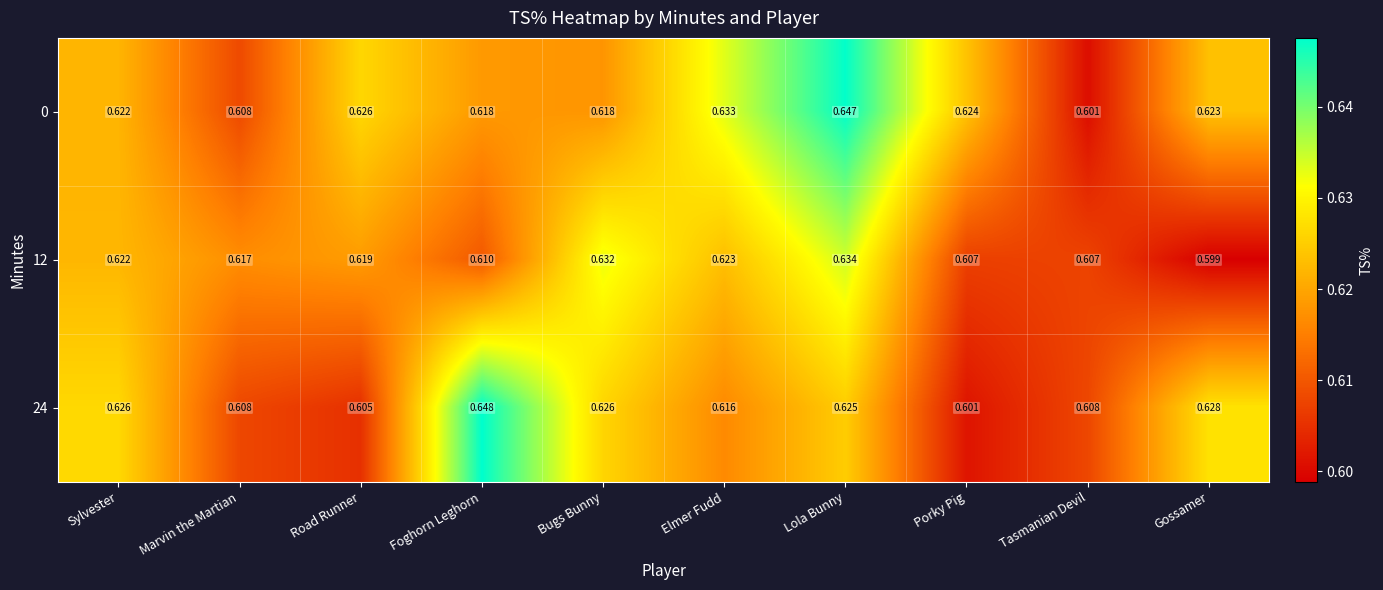

List the series in order of their overall mean, highest first.

0, 24, 12